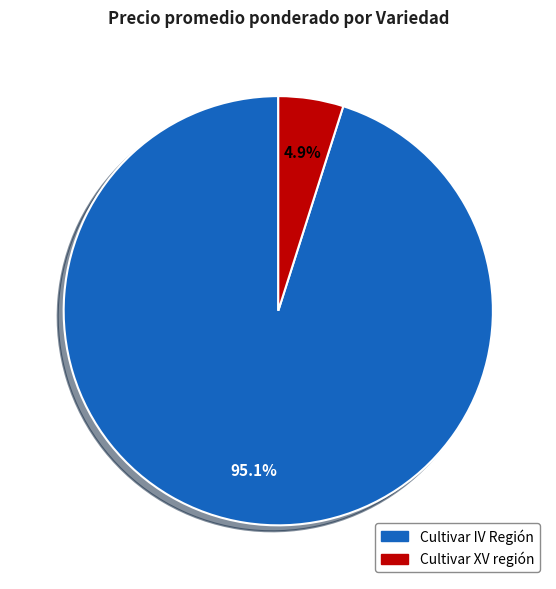

Count the number of slices in the pie.

2